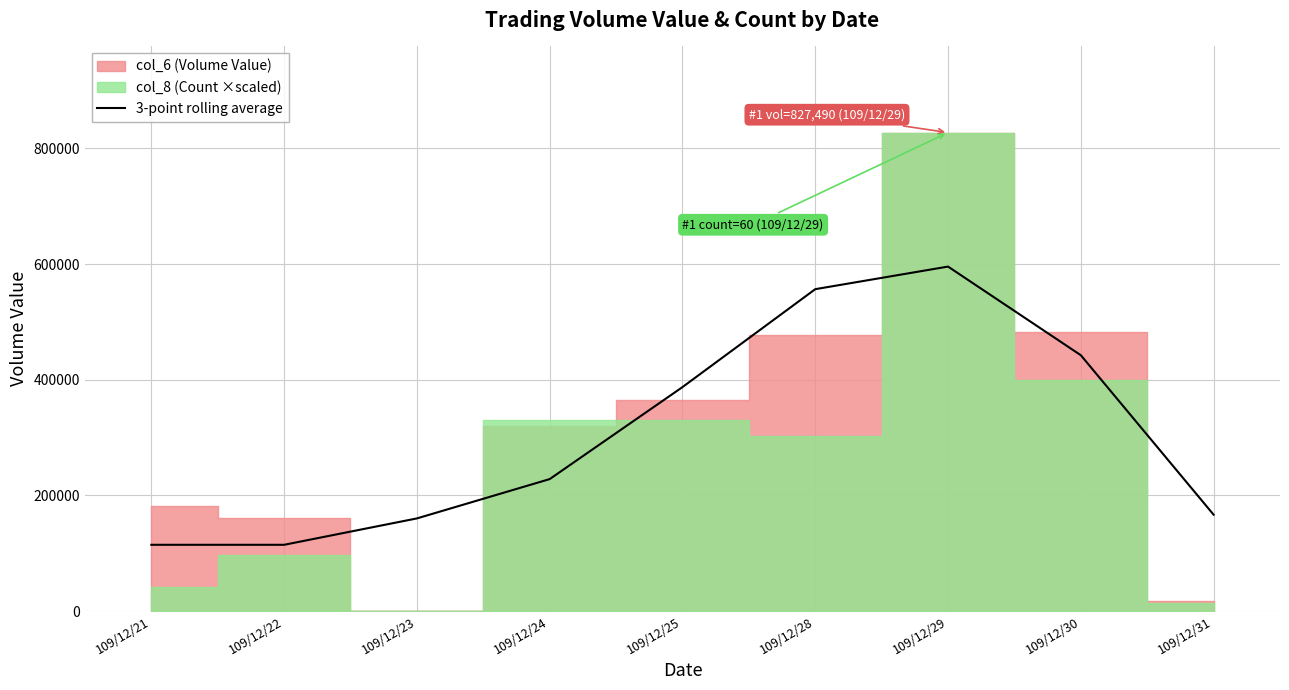

Which category has the highest value in the 3-point rolling average series?

109/12/29